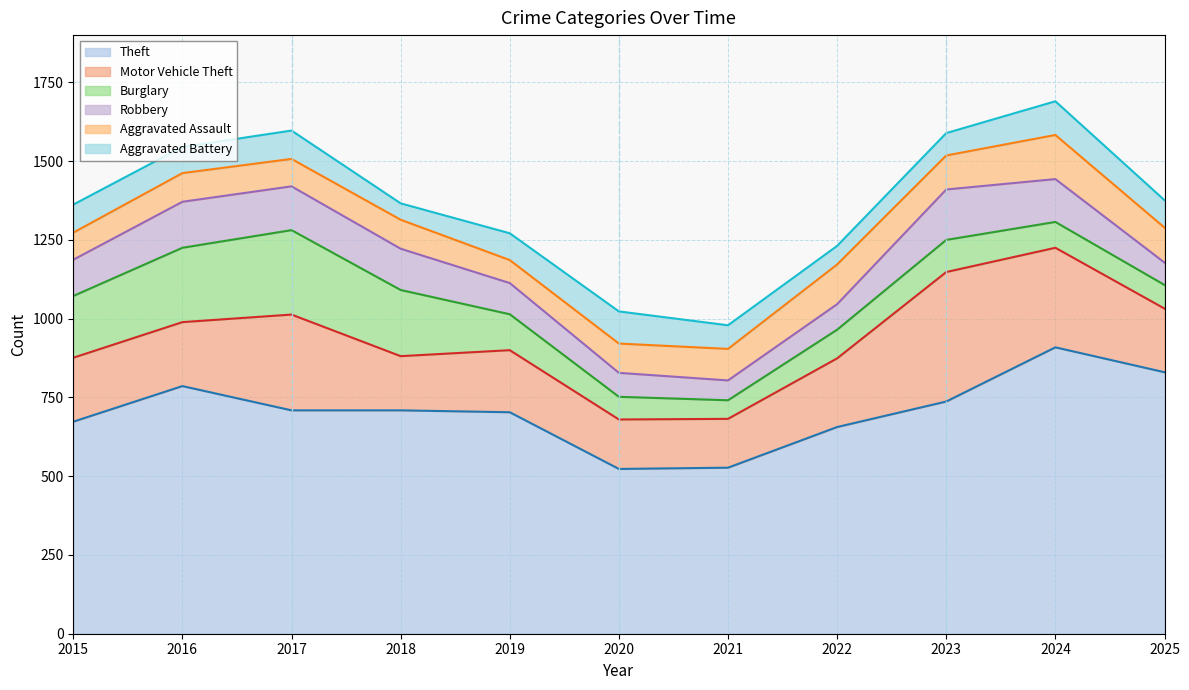

Which series changed the most between 2017 and 2024?

Theft